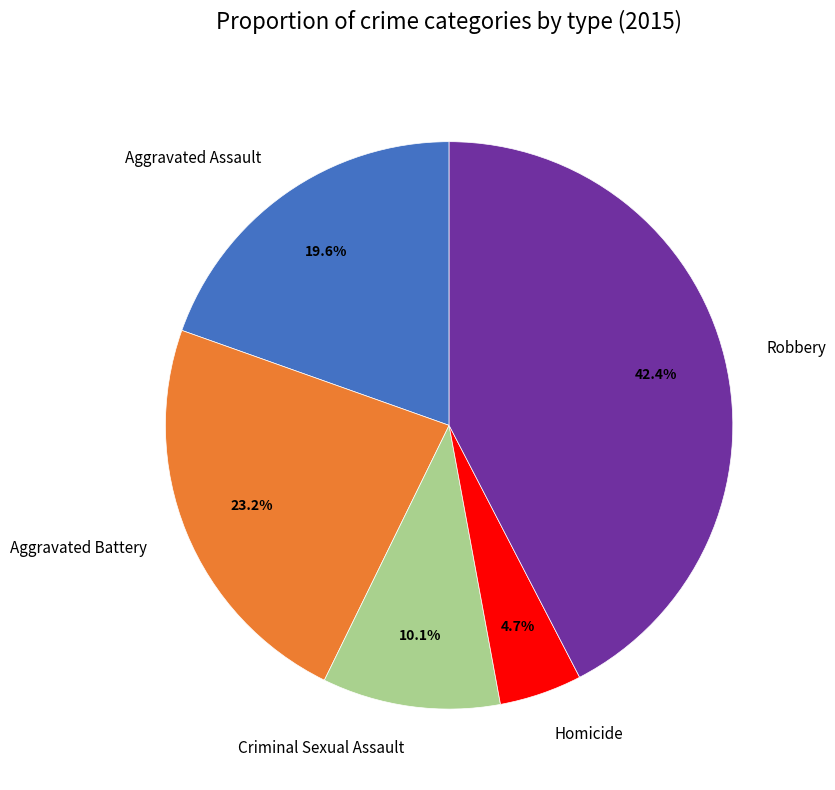

How many slices are in this pie chart?

5